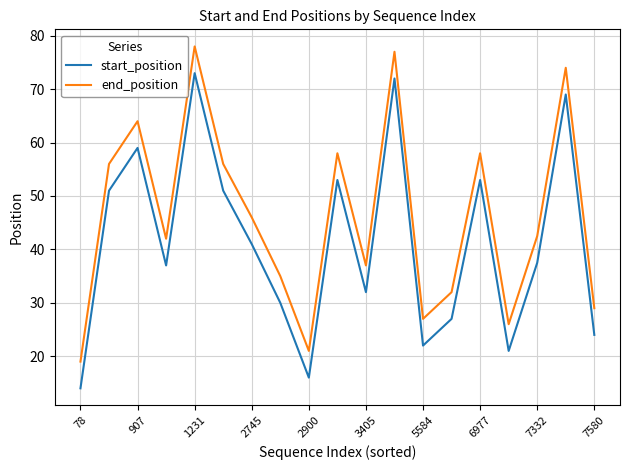

List the series in order of their peak value, highest first.

end_position, start_position